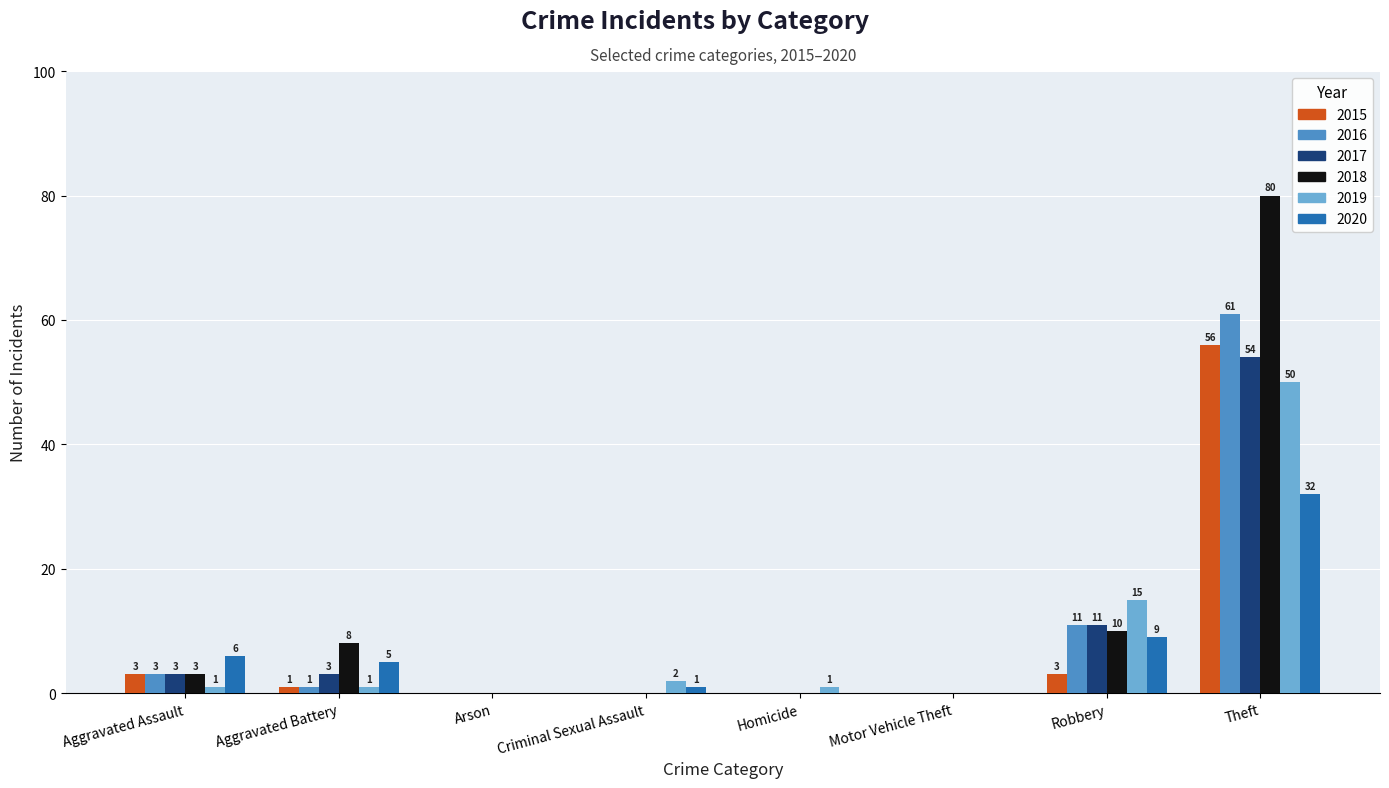

The value of 2020 at Criminal Sexual Assault is 1. True or false?

True